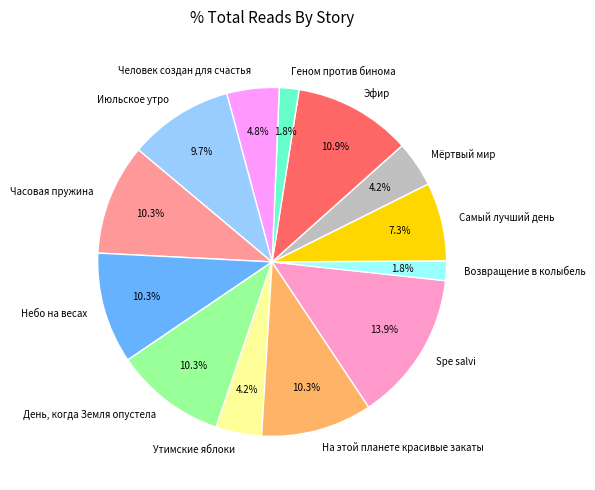

Is the sum of День, когда Земля опустела and Человек создан для счастья greater than half?

No